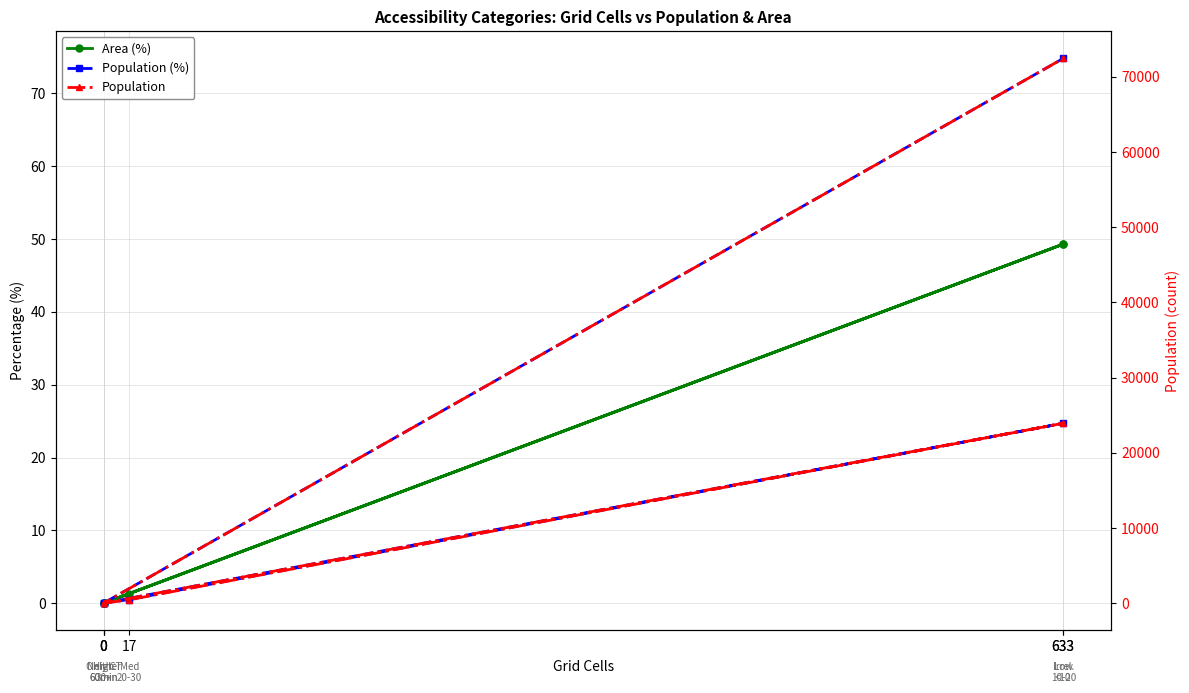

How many series are shown in this chart?

3